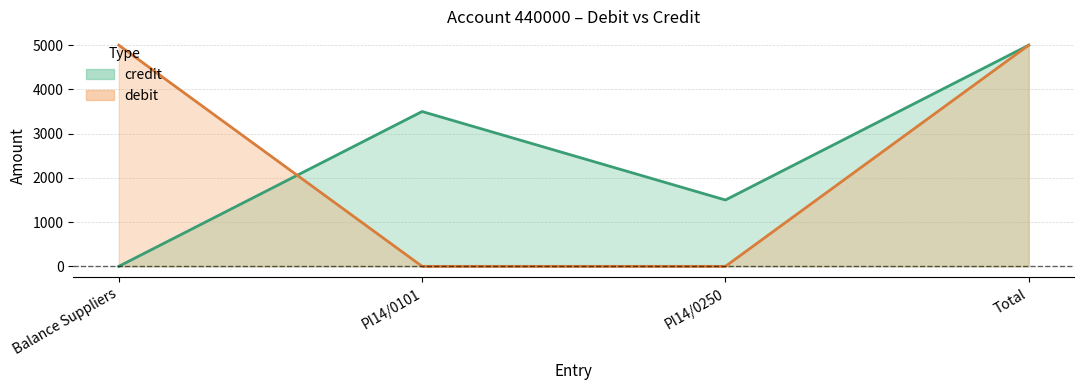

True or false: debit has a value of 5000 at Balance Suppliers.

True